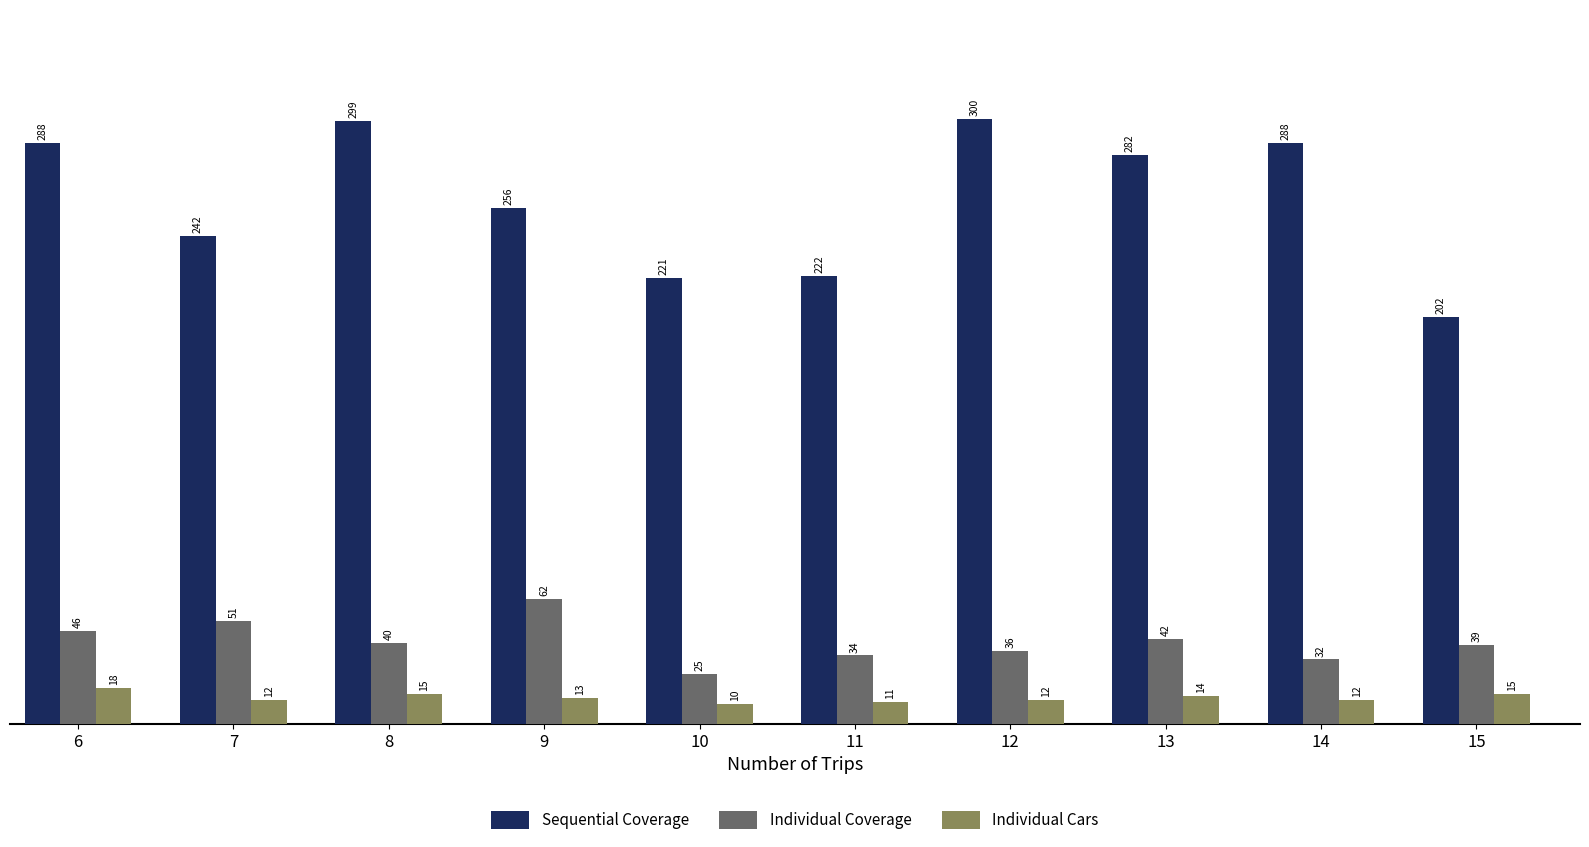

Between 11 and 14, which series saw the biggest shift?

Sequential Coverage